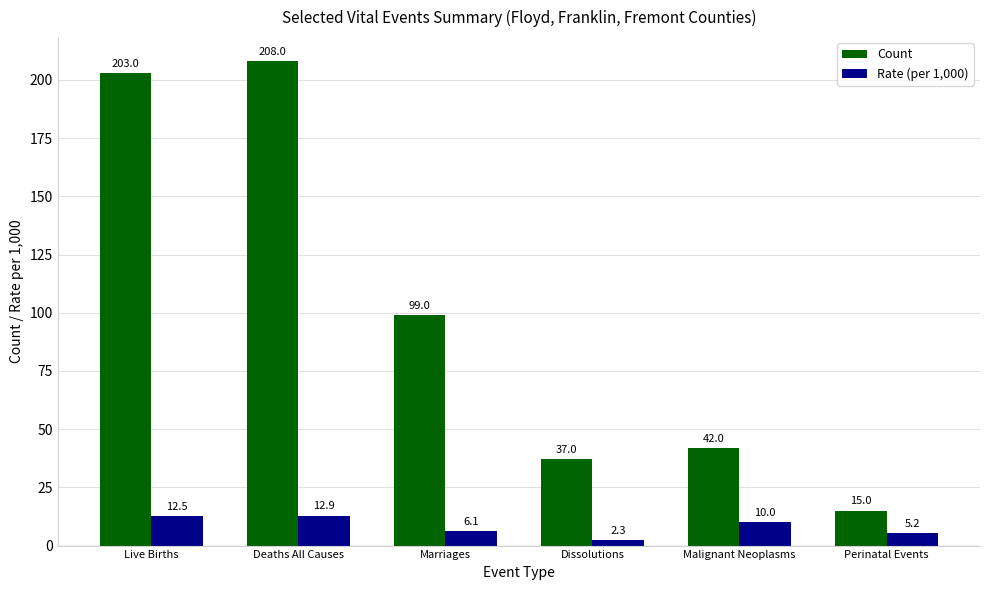

What position from the right is Deaths All Causes?

5